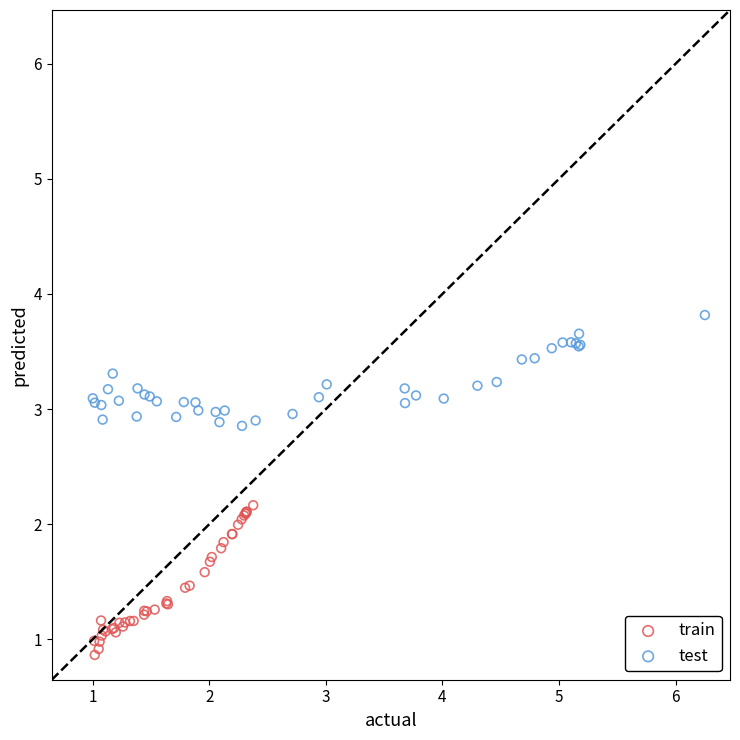

Which series contains the lowest Y value?

train